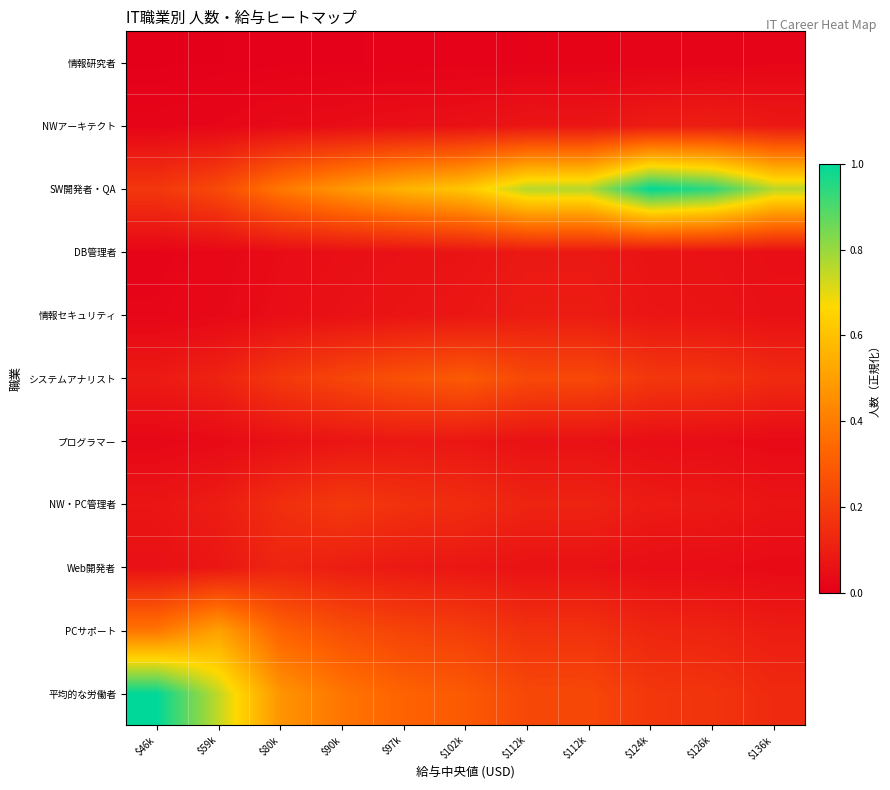

Count the number of categories in the chart.

11